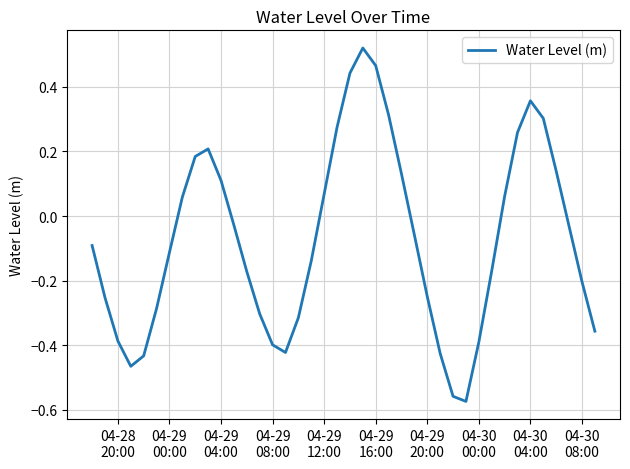

What is the difference between the maximum and minimum values?

1.1